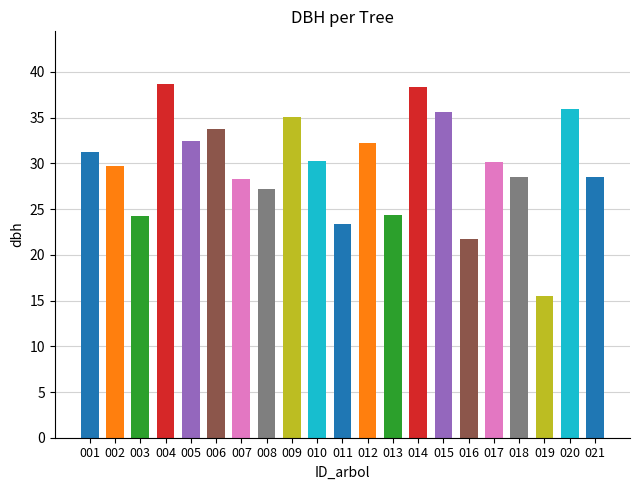

Is it true that the value at 008 is 39.3?

False